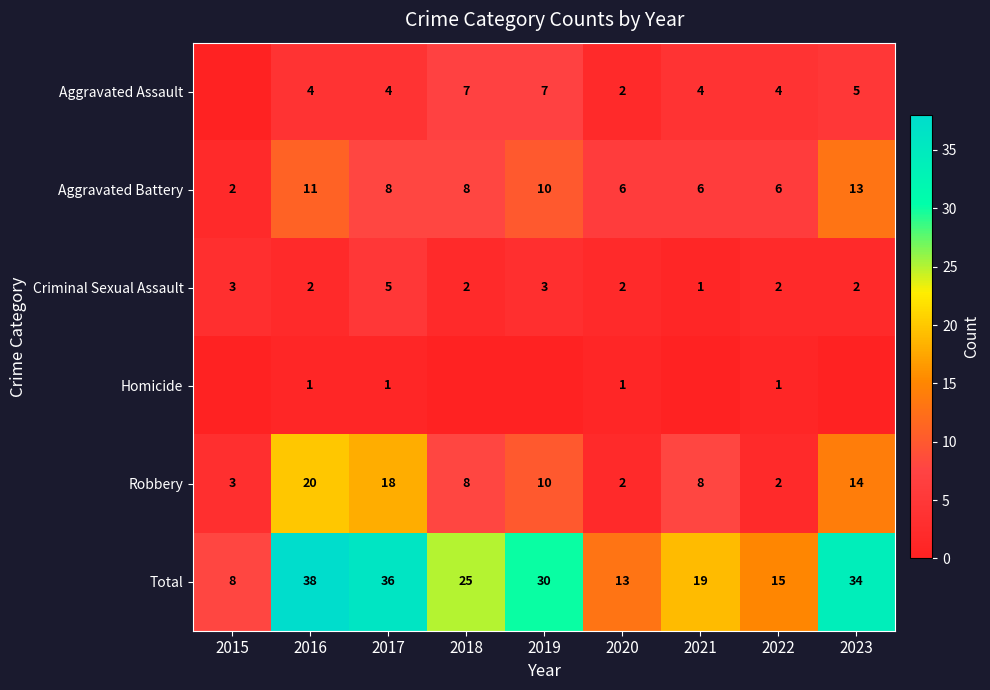

Which has a higher value, 2017 or 2016?

2017